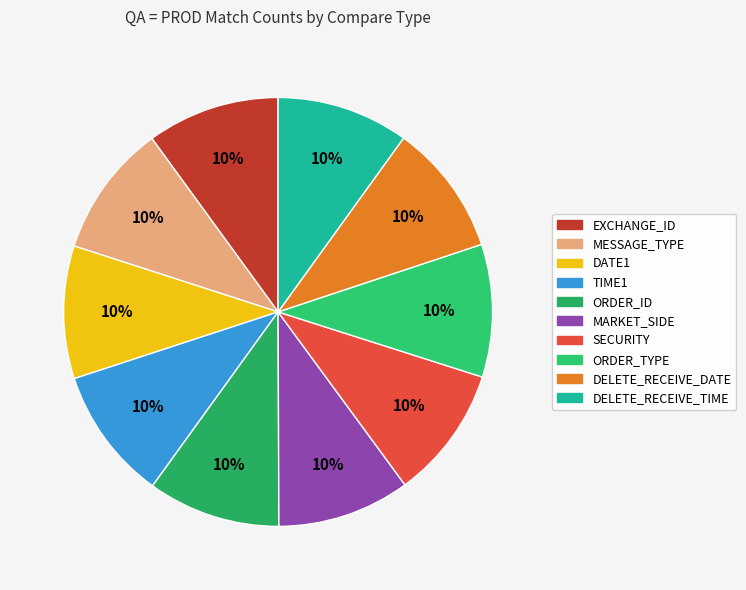

How many segments does this pie chart have?

10